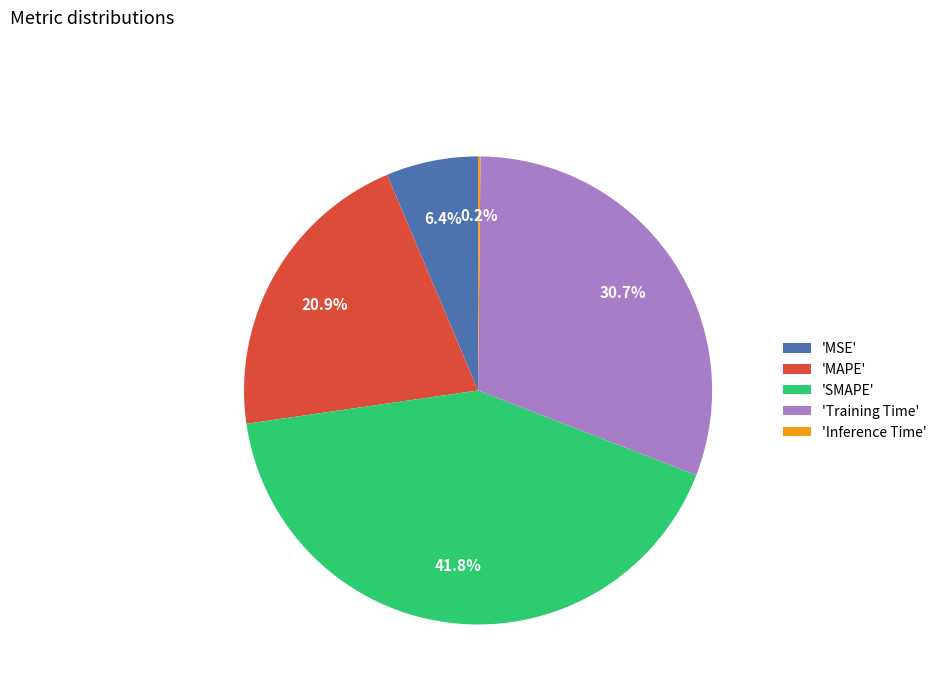

Which has a higher value, 'MAPE' or 'MSE'?

'MAPE'